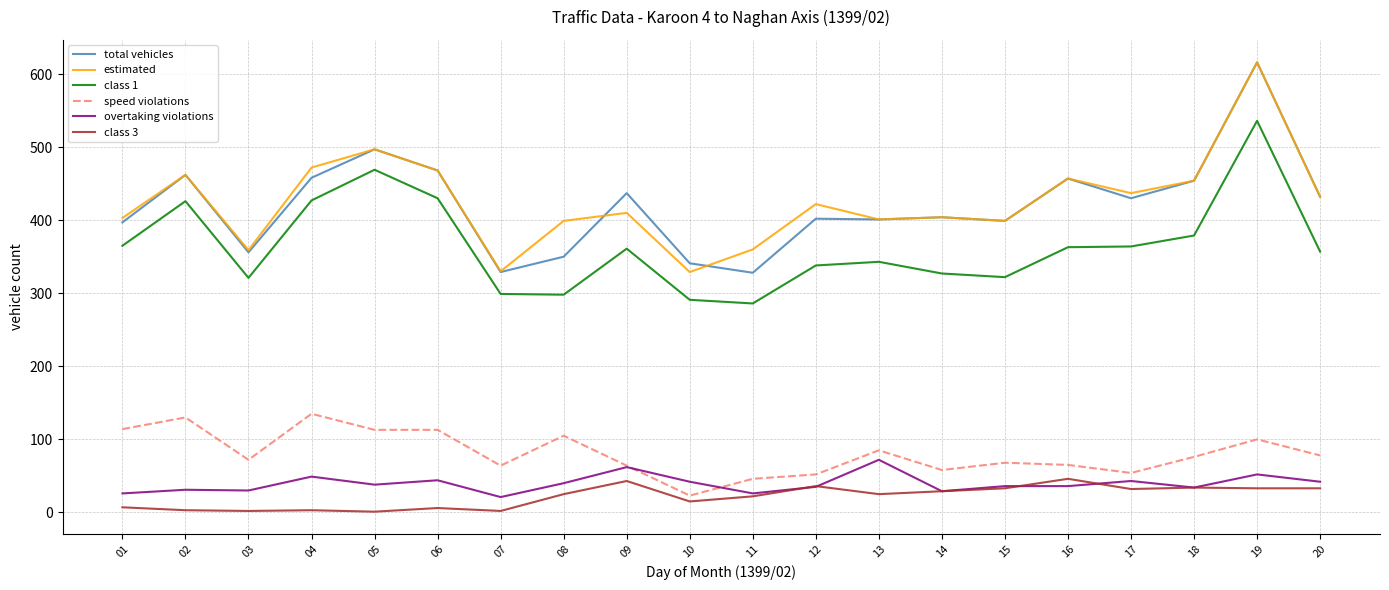

True or false: total vehicles and speed violations intersect in this chart.

False